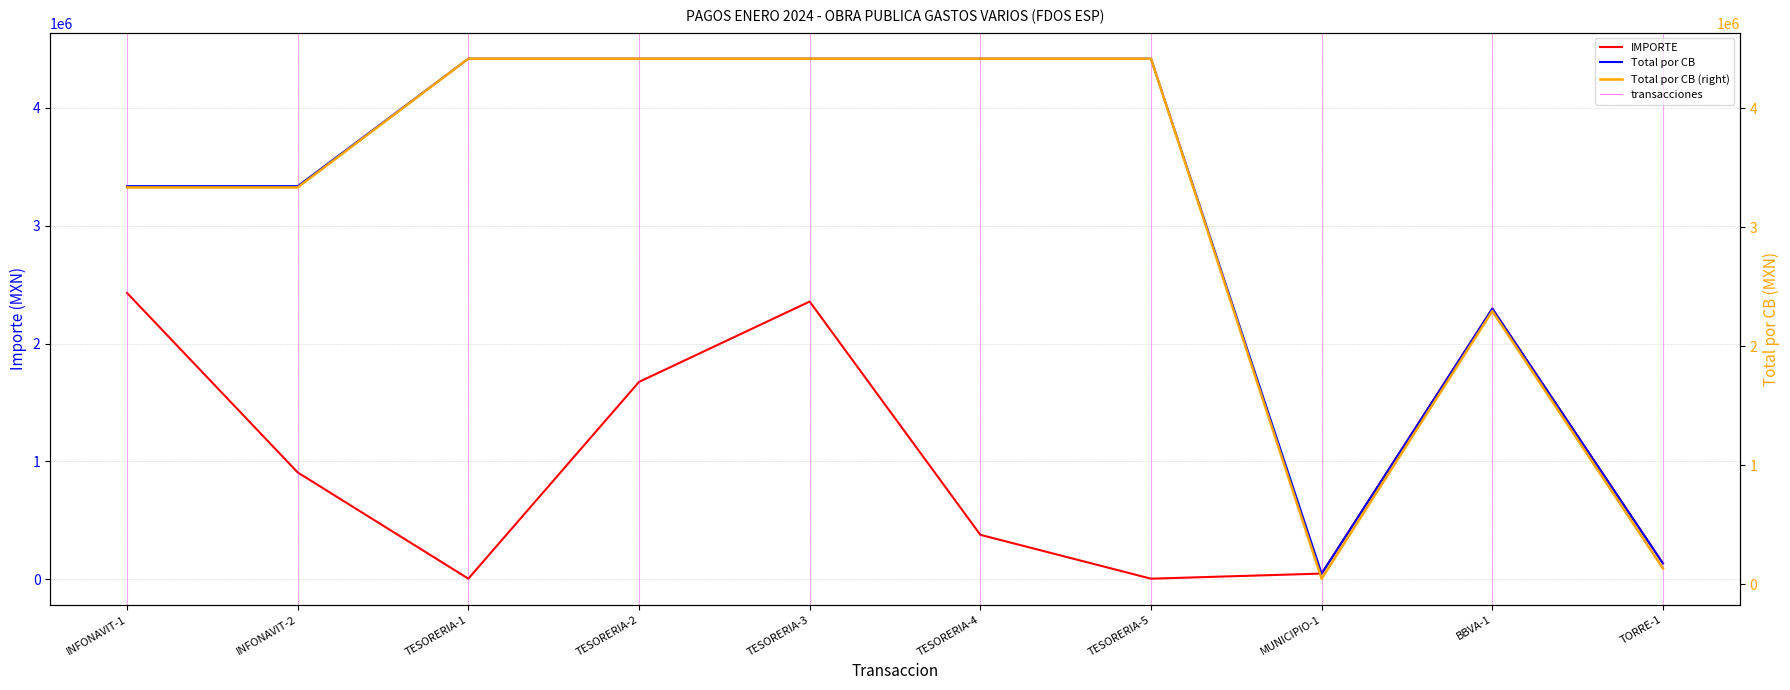

The Total por CB series shows 2296692.1 at BBVA-1. True or false?

True